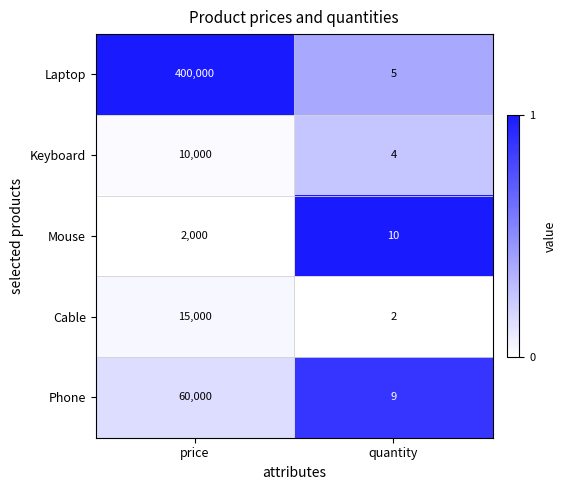

What is the sum of all Cable values?

15002